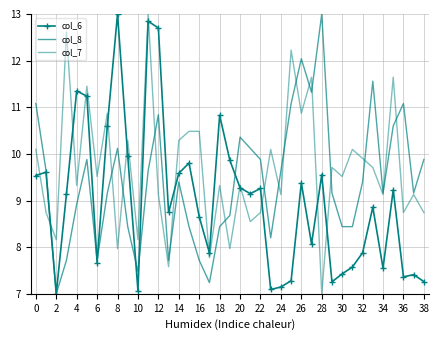

List the series in order of their peak value, highest first.

col_6, col_8, col_7